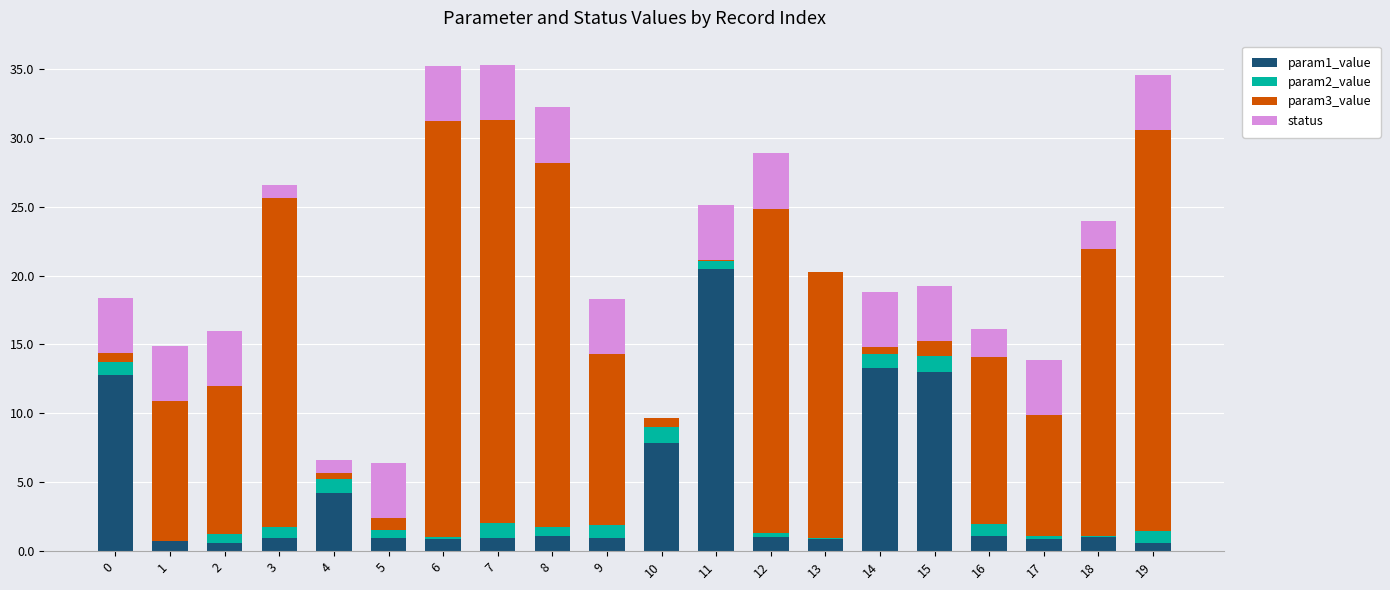

Is it true that param1_value equals 0.7 at 1?

True